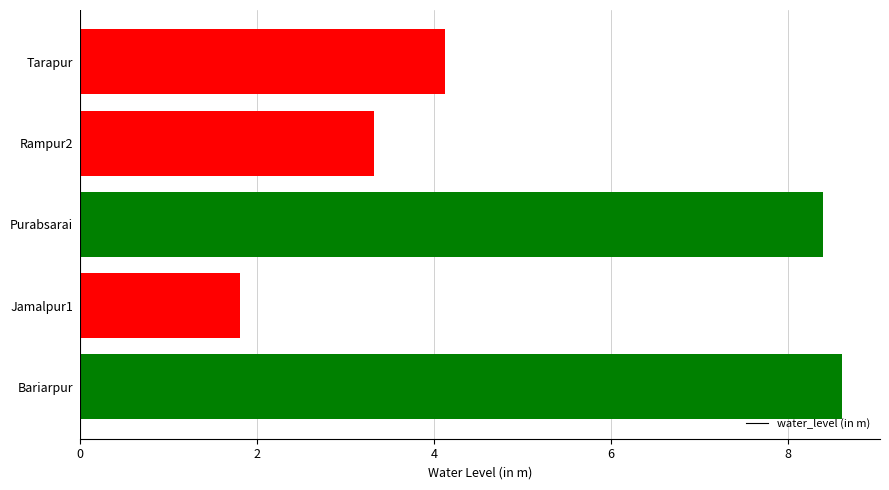

The chart shows a value of 8.4 at Purabsarai. True or false?

True